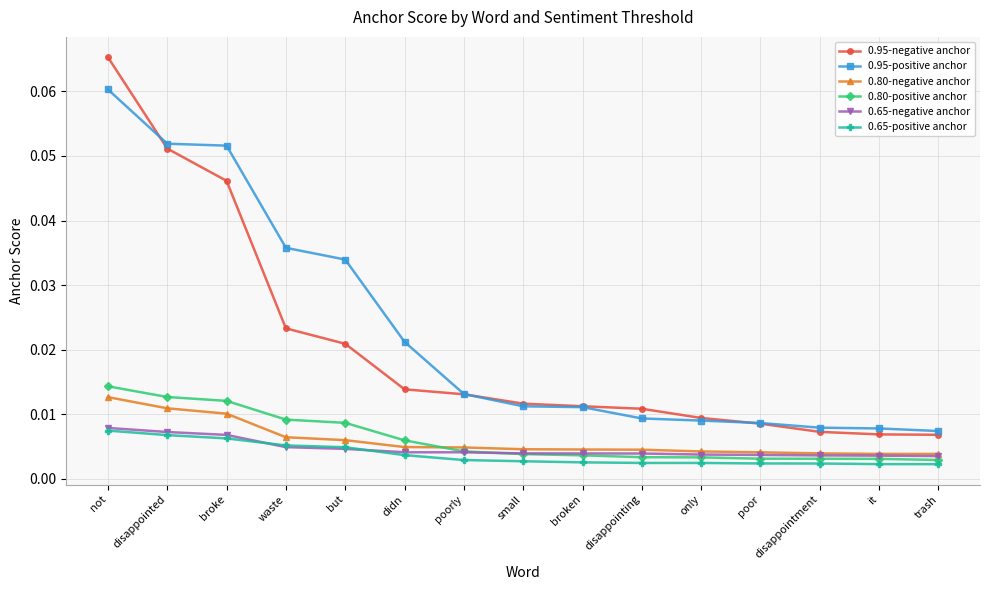

Which series has the largest total across all categories?

0.95-positive anchor